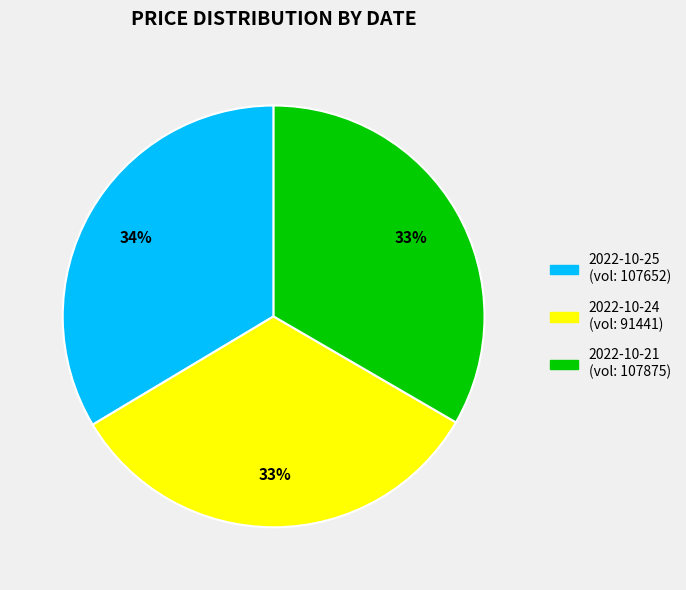

Does any single category account for the majority?

No